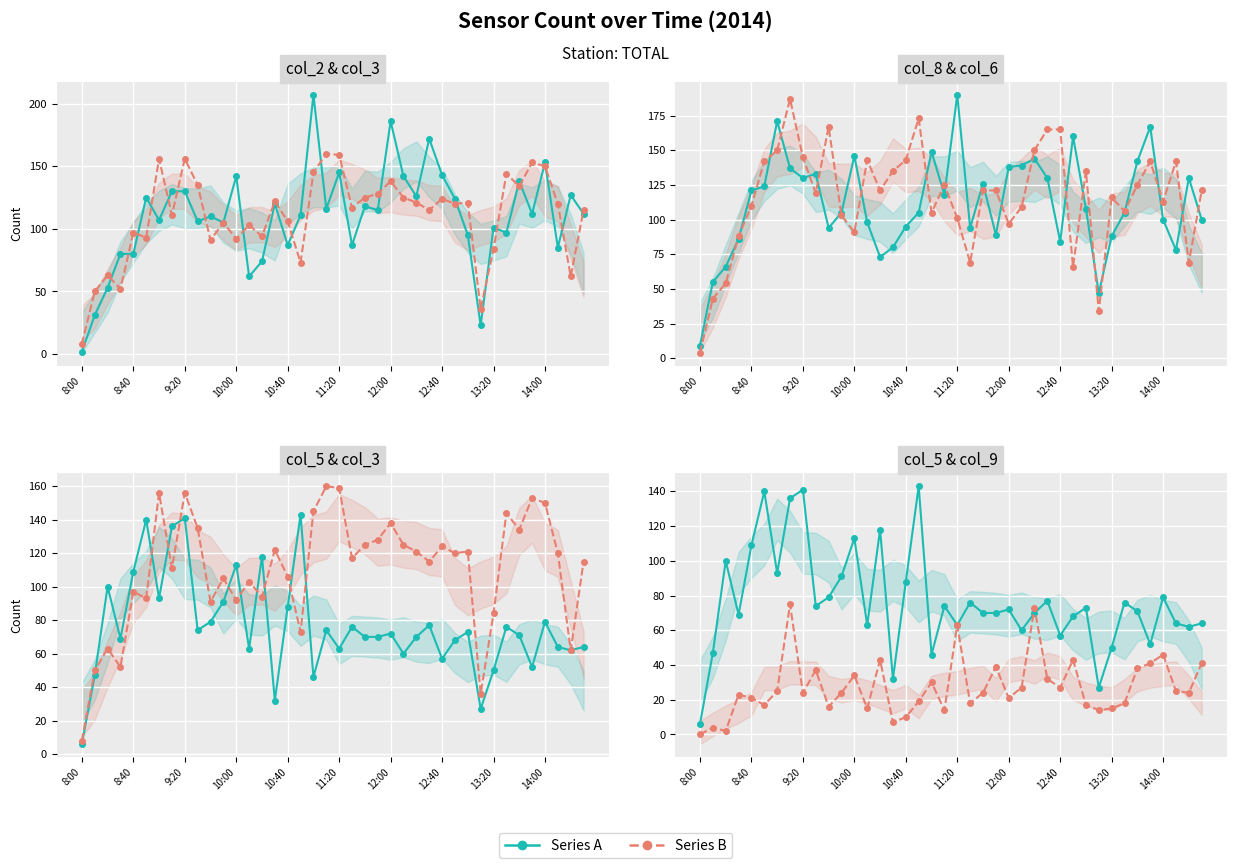

What are all the series names shown in the legend?

Series A, Series B